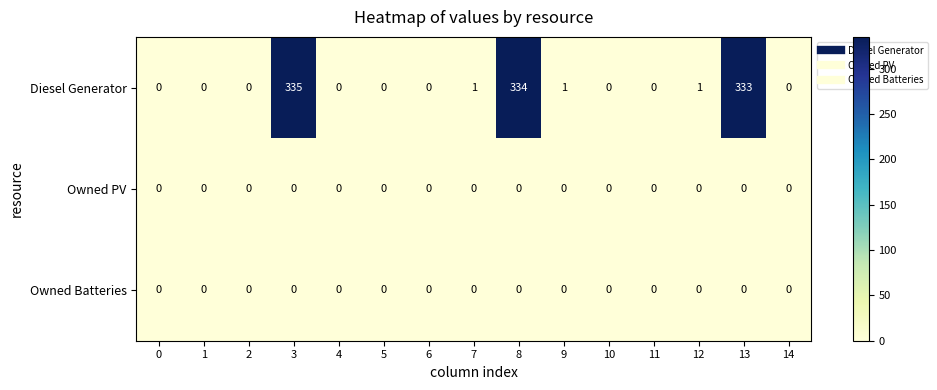

What is the maximum value shown in the chart?

335